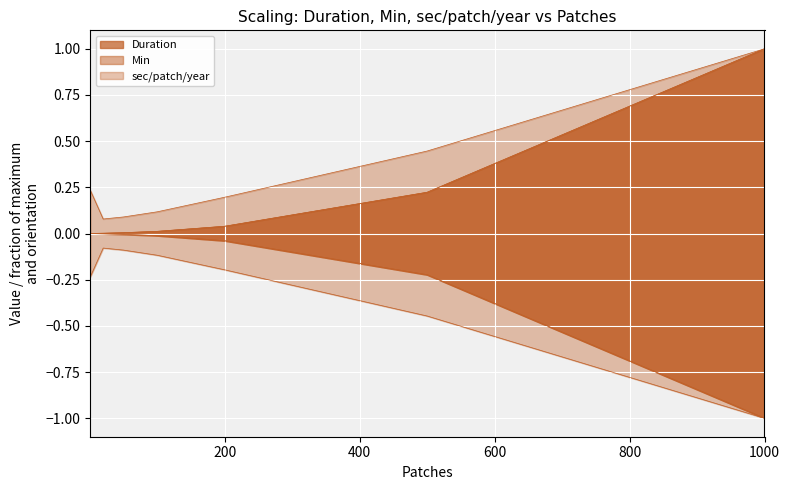

Between 1 and 100, which series saw the biggest shift?

sec/patch/year